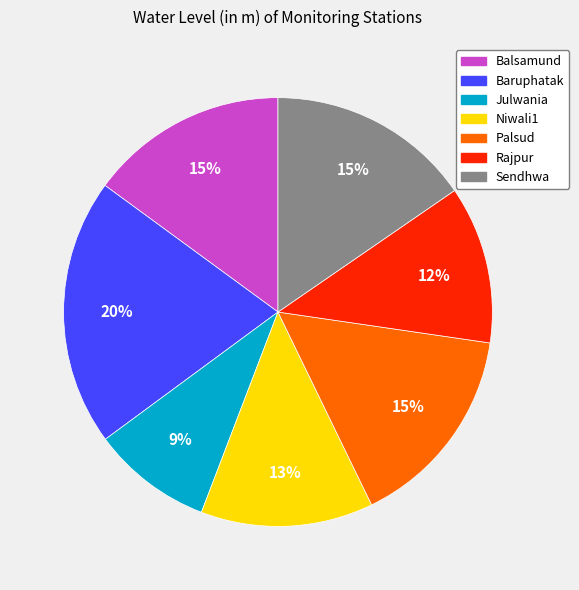

What is the largest slice in the pie chart?

Baruphatak